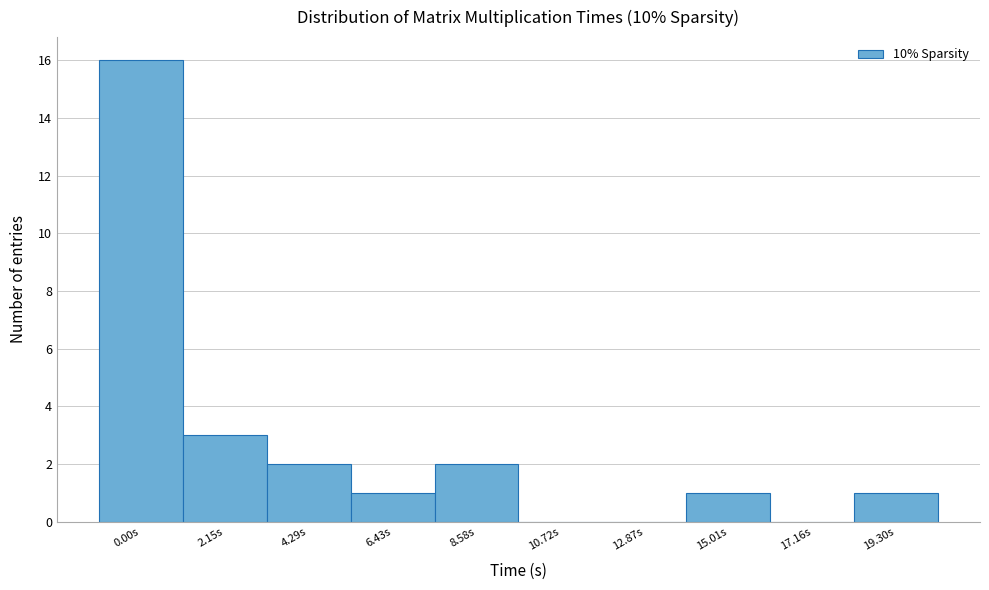

Reading left to right, what are all the values shown in this chart?

0.00s=16	2.15s=3	4.29s=2	6.43s=1	8.58s=2	10.72s=0	12.87s=0	15.01s=1	17.16s=0	19.30s=1